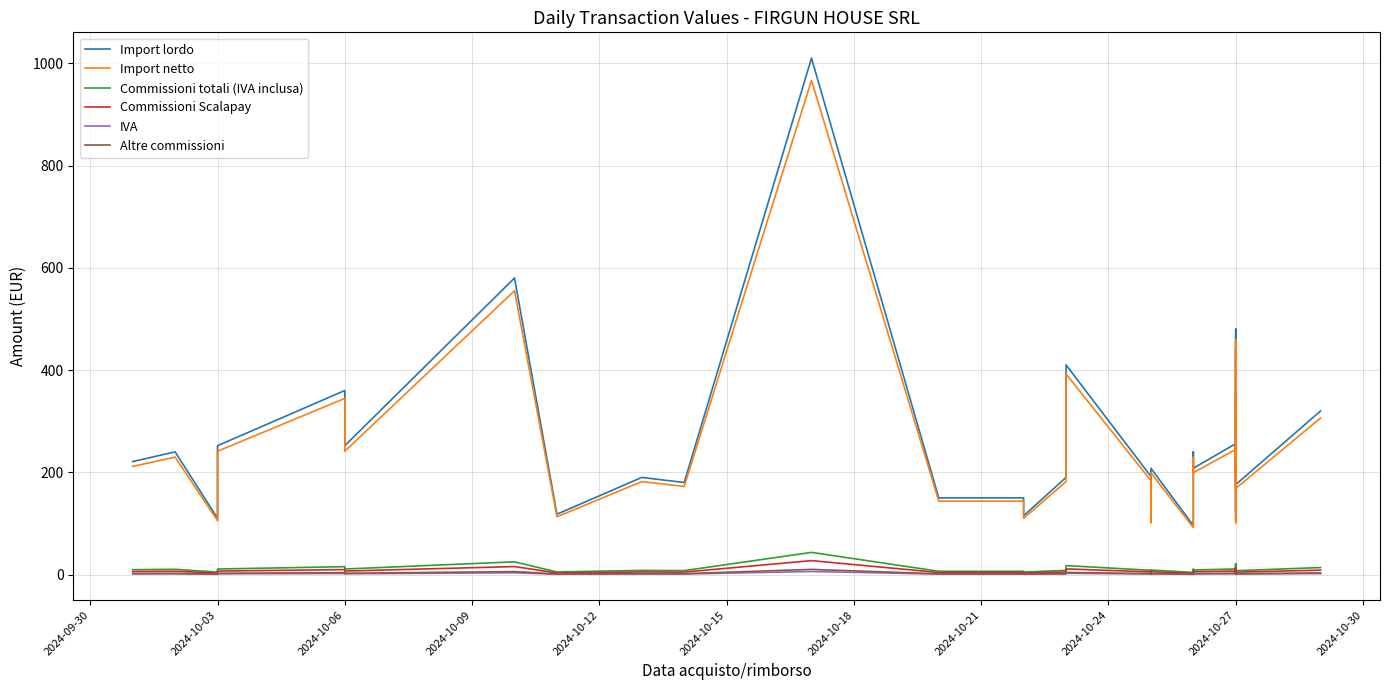

How many values in the Commissioni Scalapay series exceed 5?

28